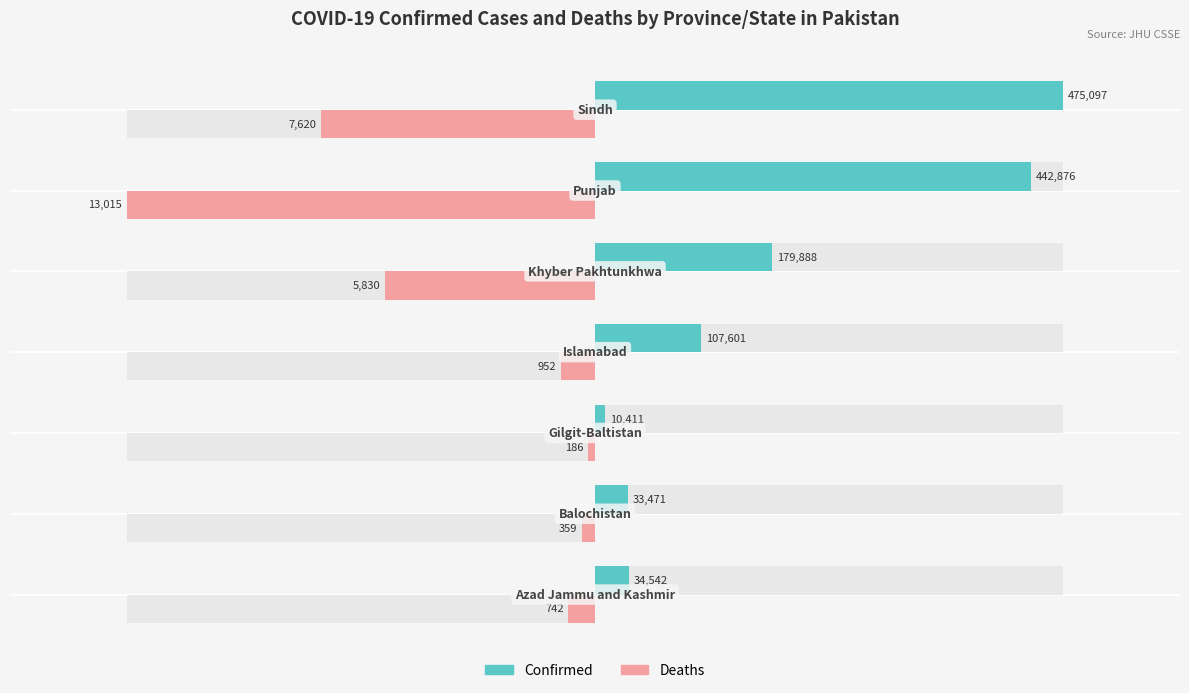

At how many categories does at least one series exceed 0?

7